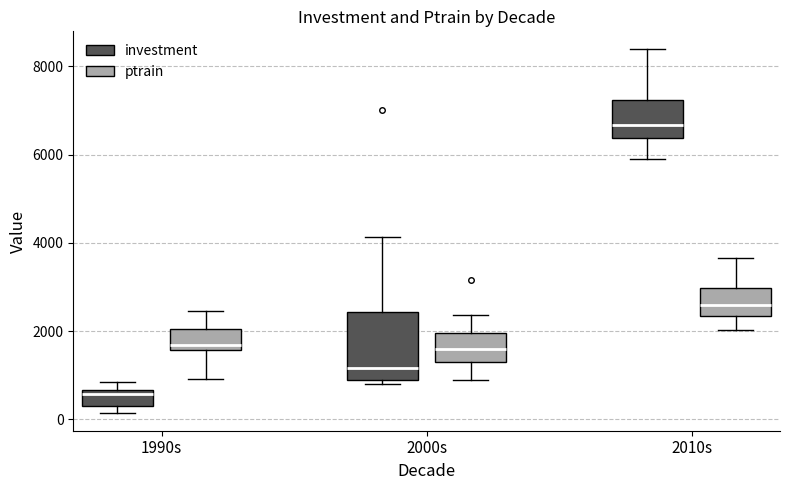

Which box has the highest median line?

2010s (investment)